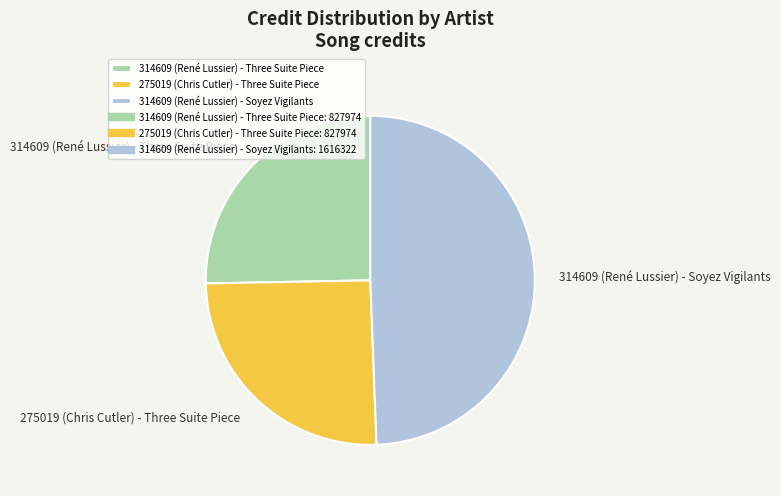

Does 275019 (Chris Cutler) - Three Suite Piece represent more than half of the total?

No